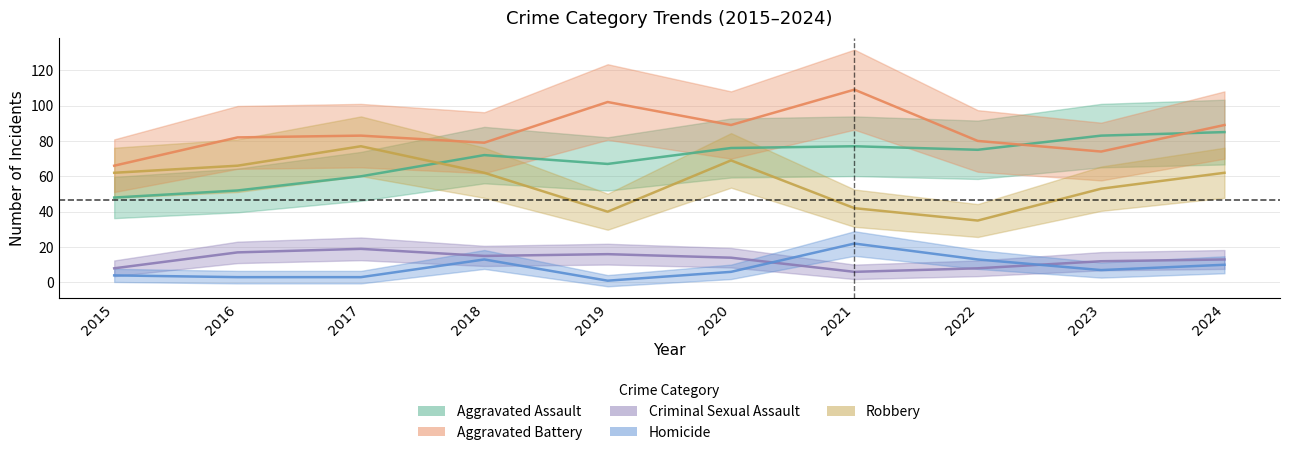

Is this an area chart (filled region under the line)?

No